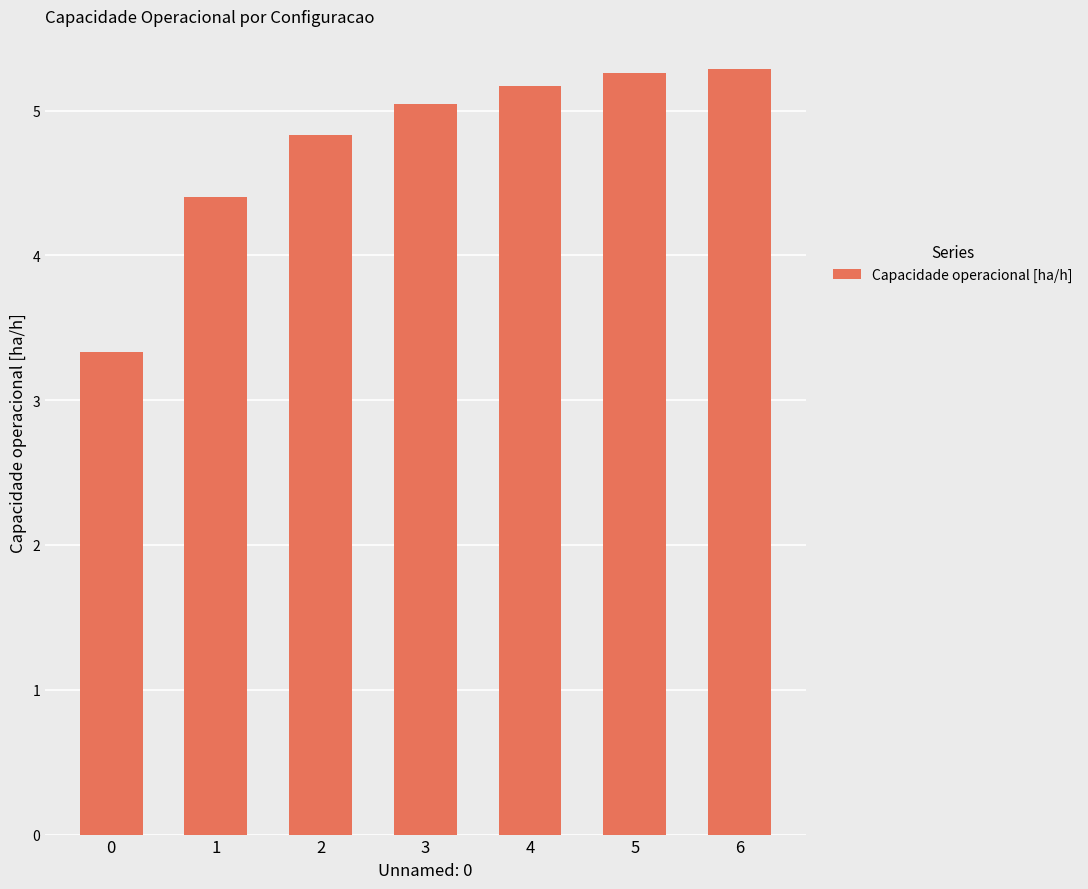

The value at 6 is 5.3. True or false?

True